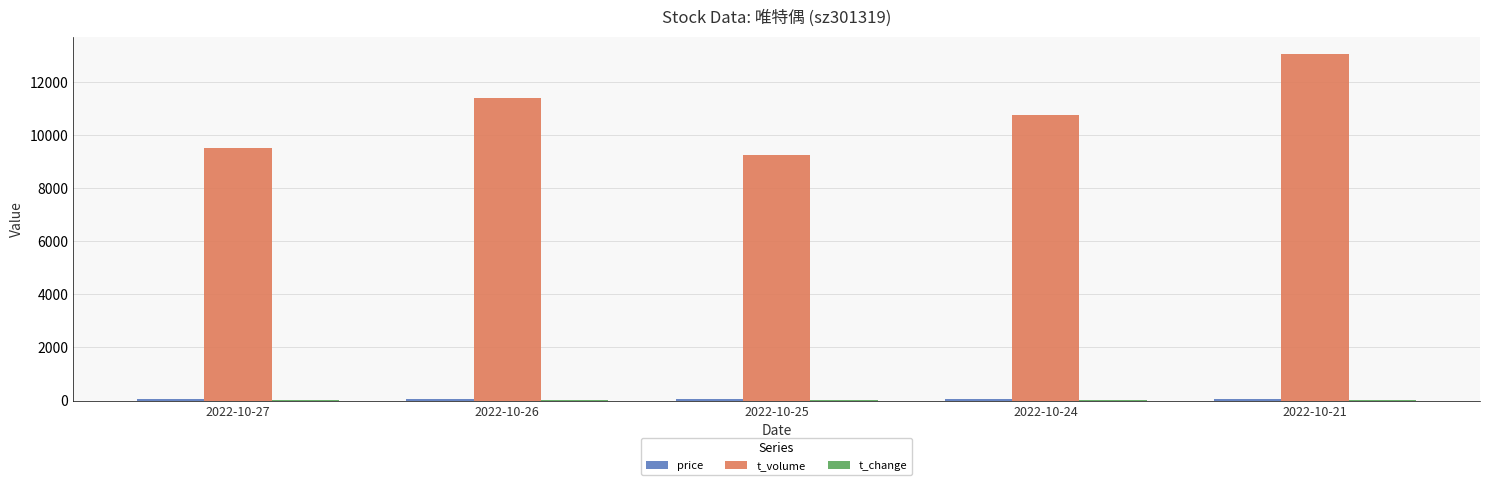

Which series changed the most between 2022-10-27 and 2022-10-24?

t_volume